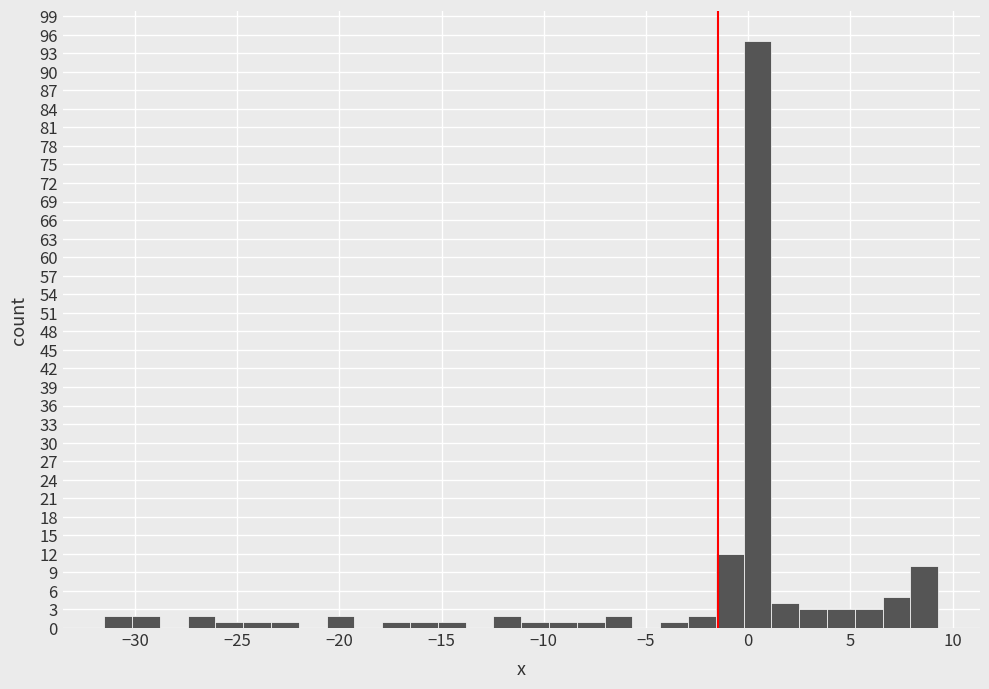

Around what value on the x-axis is the tallest bar? Give the approximate position of its centre, as read against the axis.

0.5